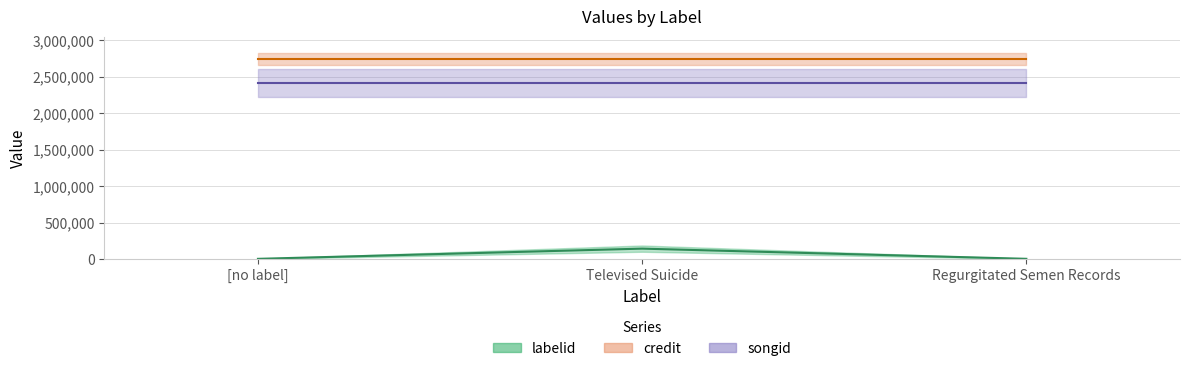

At how many categories does at least one series exceed 578785?

3